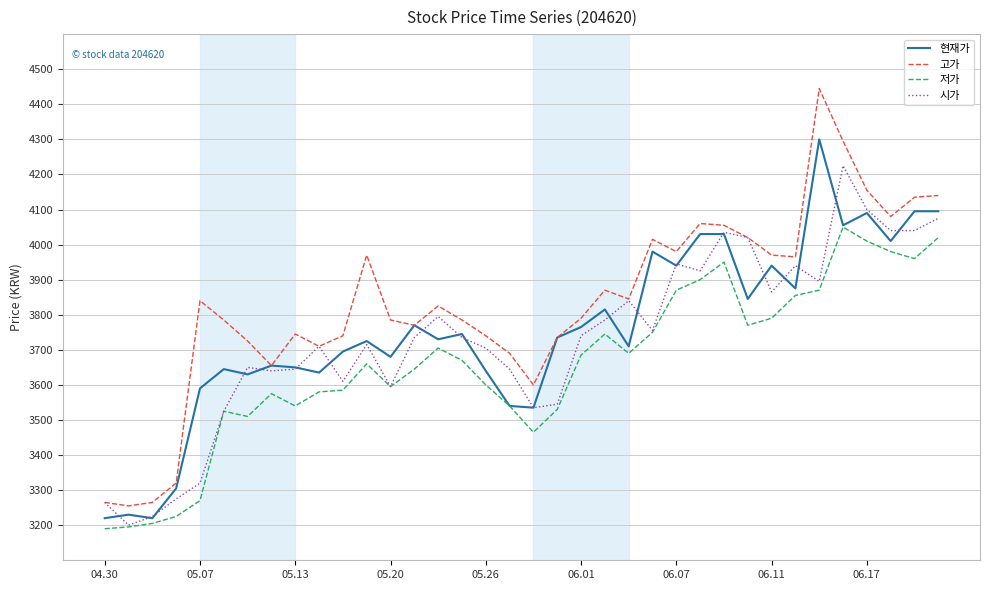

Rank the series by their maximum value, from lowest to highest.

저가, 시가, 현재가, 고가